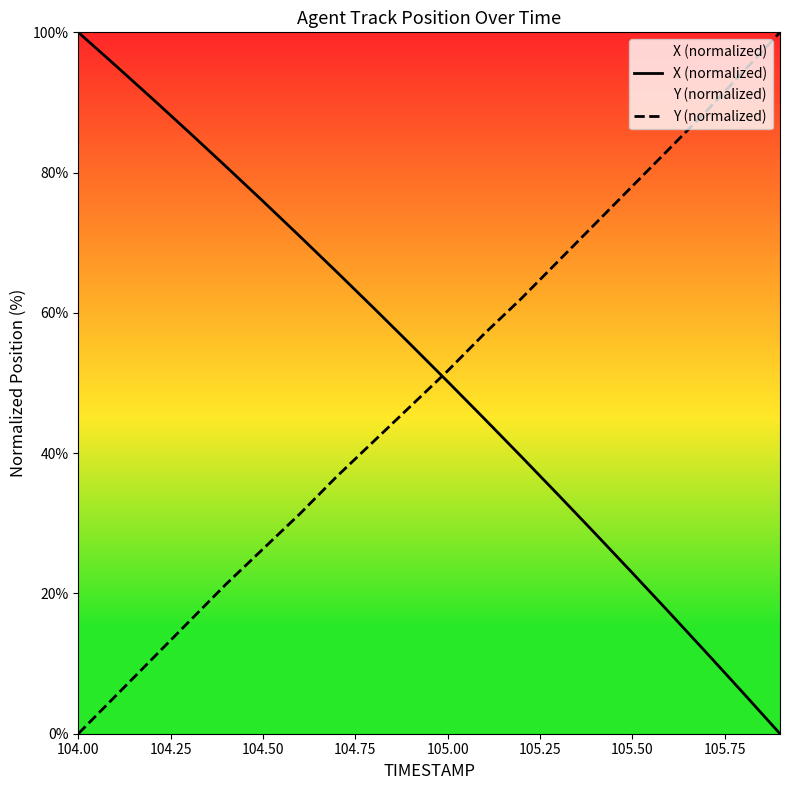

What is the highest value of the X (normalized) series?

100.0